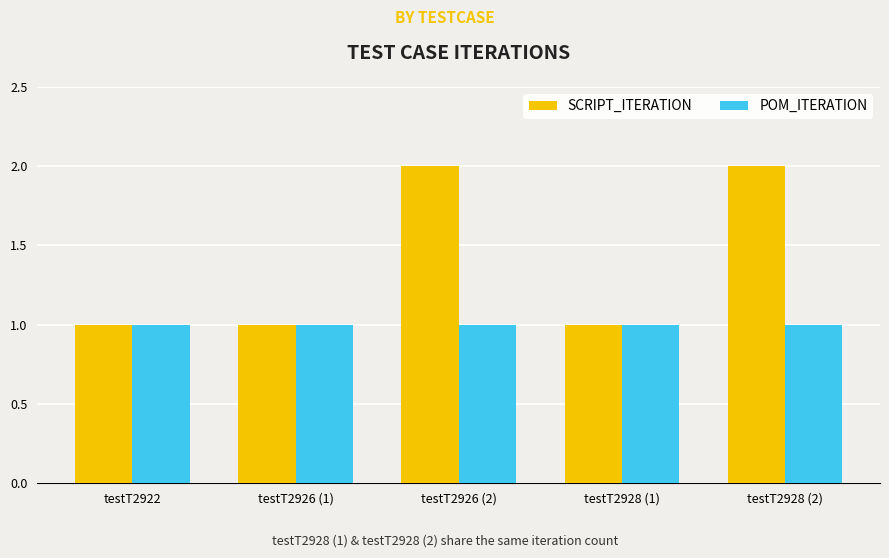

Which series has the largest total across all categories?

SCRIPT_ITERATION